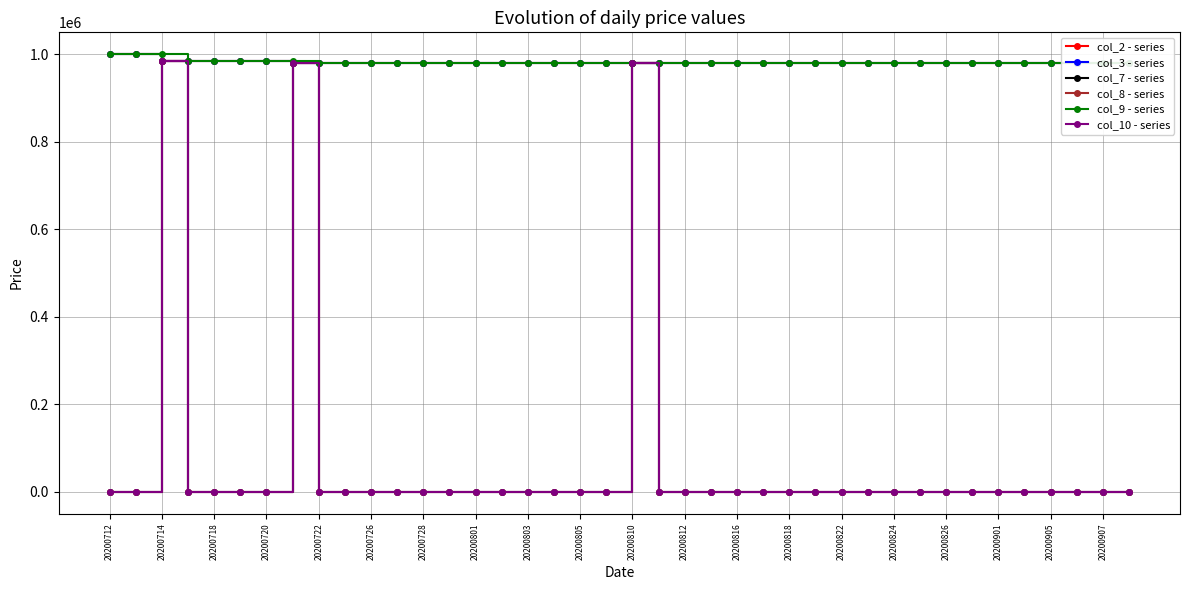

What is the sum of all col_7 - series values?

2942177